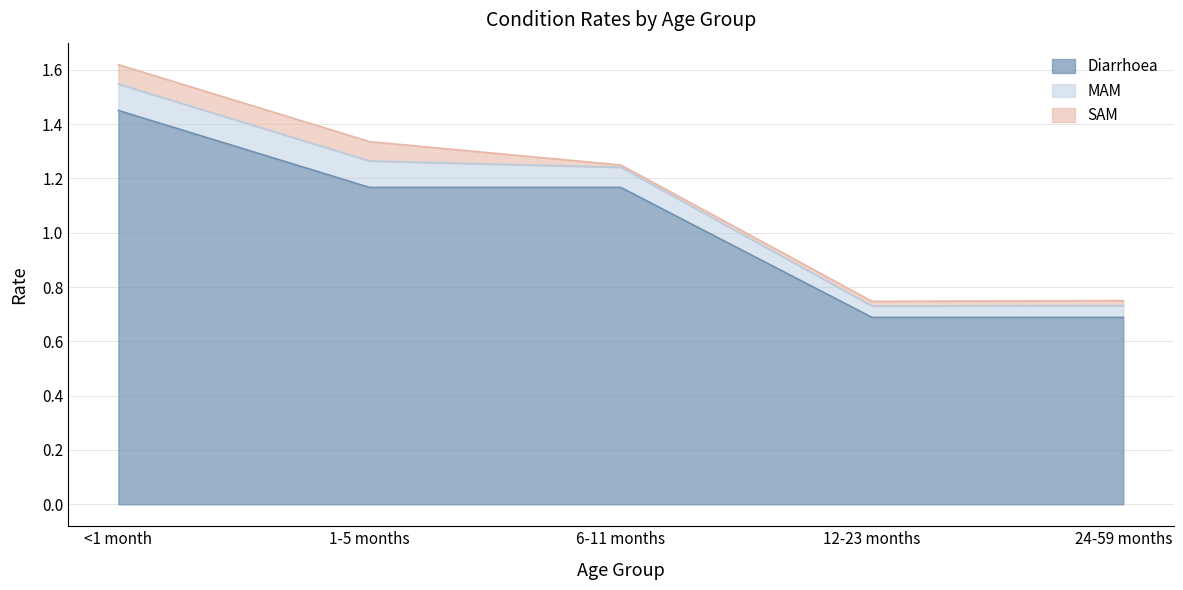

What is the label of the 2nd point from the left?

1-5 months